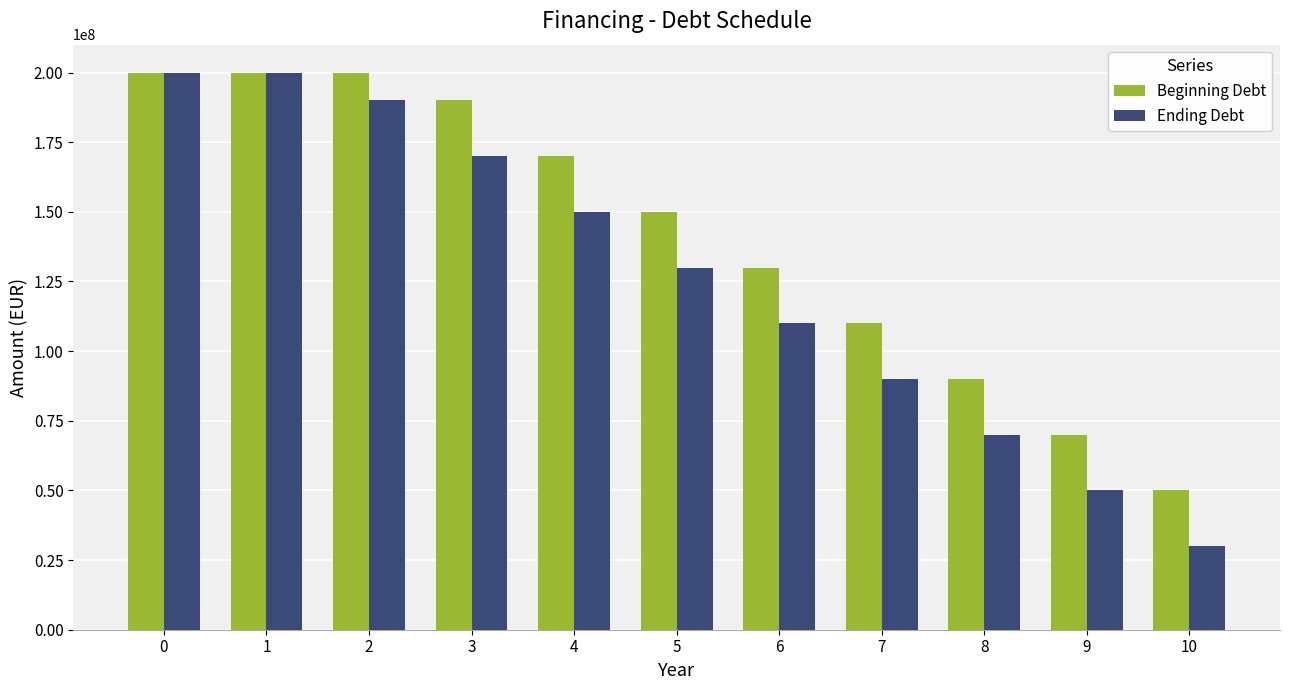

What is the difference between the maximum and second lowest values in the Beginning Debt series?

130000000